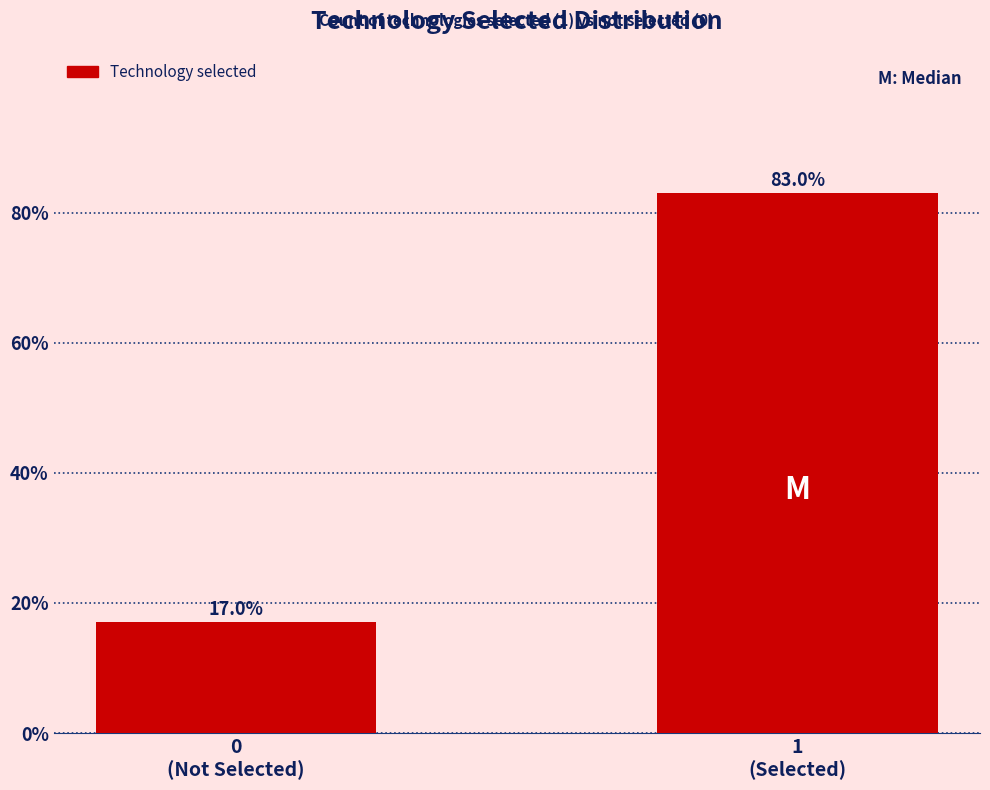

Reading left to right, transcribe all the data shown in this chart.

17.0	83.0